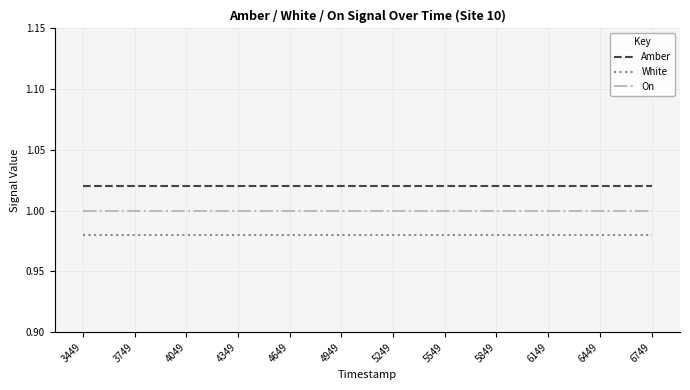

True or false: White and On intersect in this chart.

False